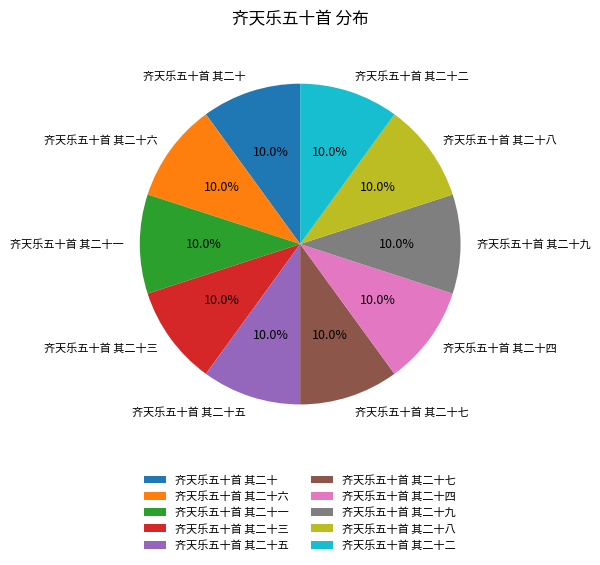

How many segments does this pie chart have?

10